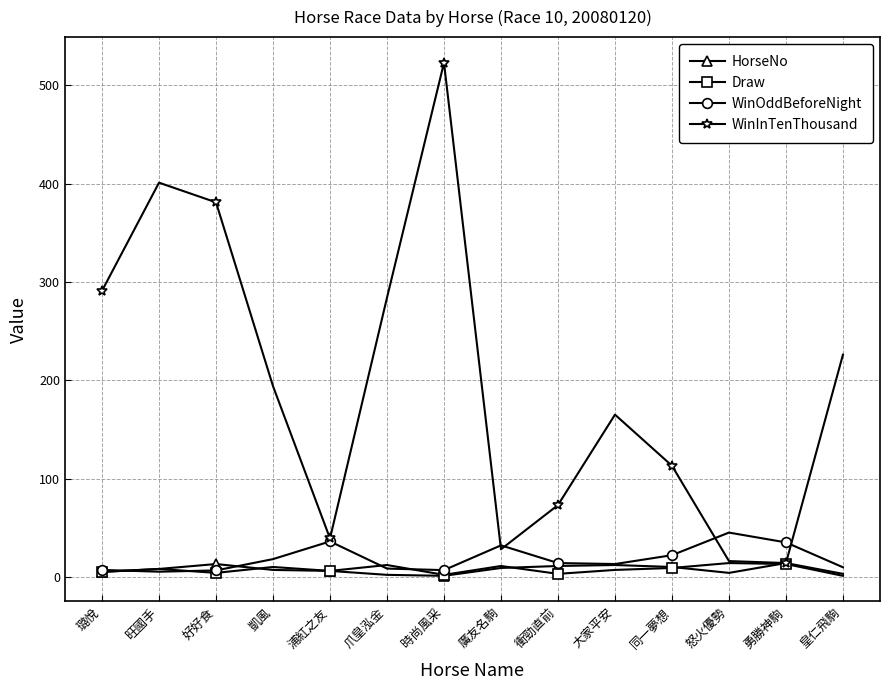

The WinInTenThousand series shows 113.0 at 同一夢想. True or false?

True